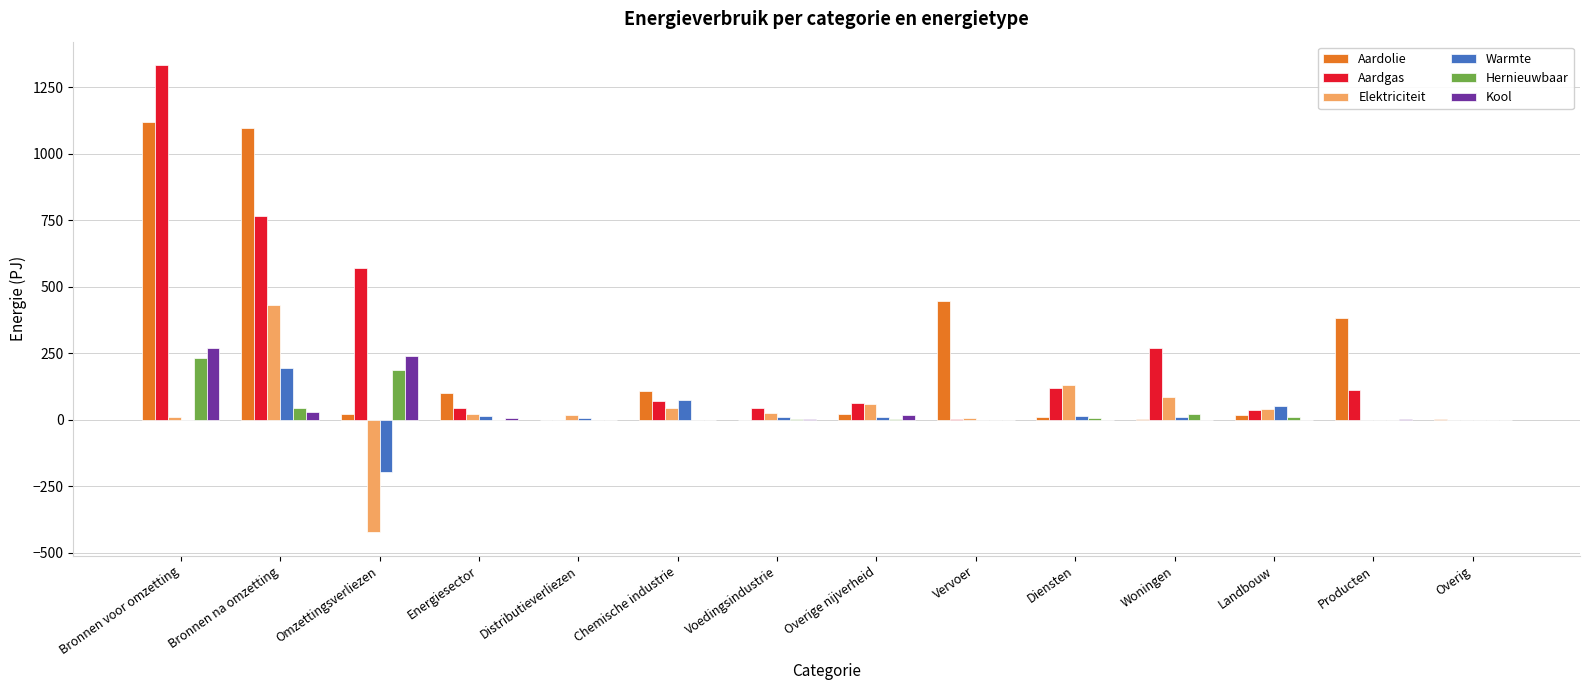

What is the spread (max minus min) of values at Diensten?

131.6